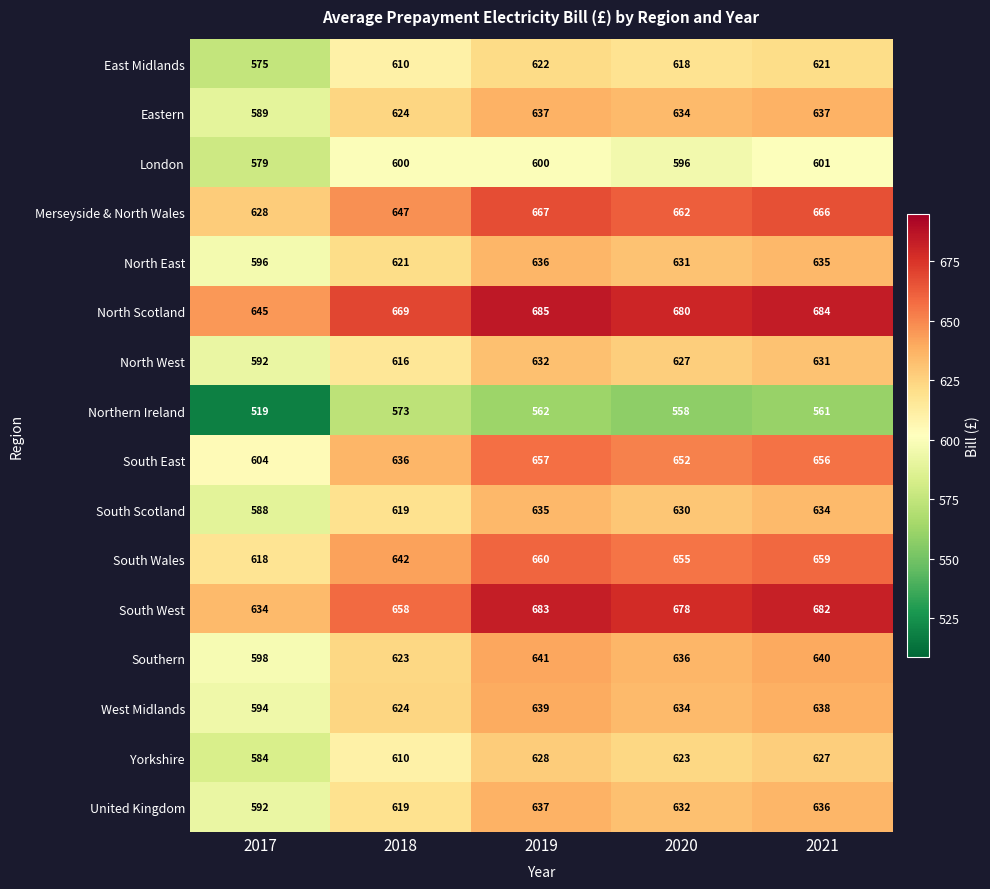

What is the total value across all series at 2021?

10208